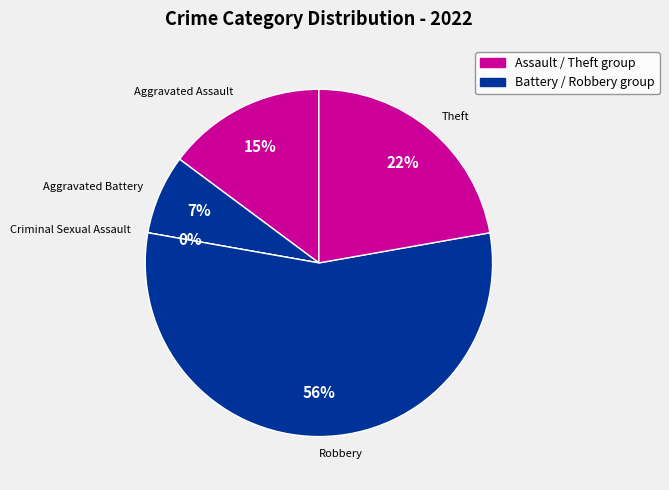

How many slices are in this pie chart?

5